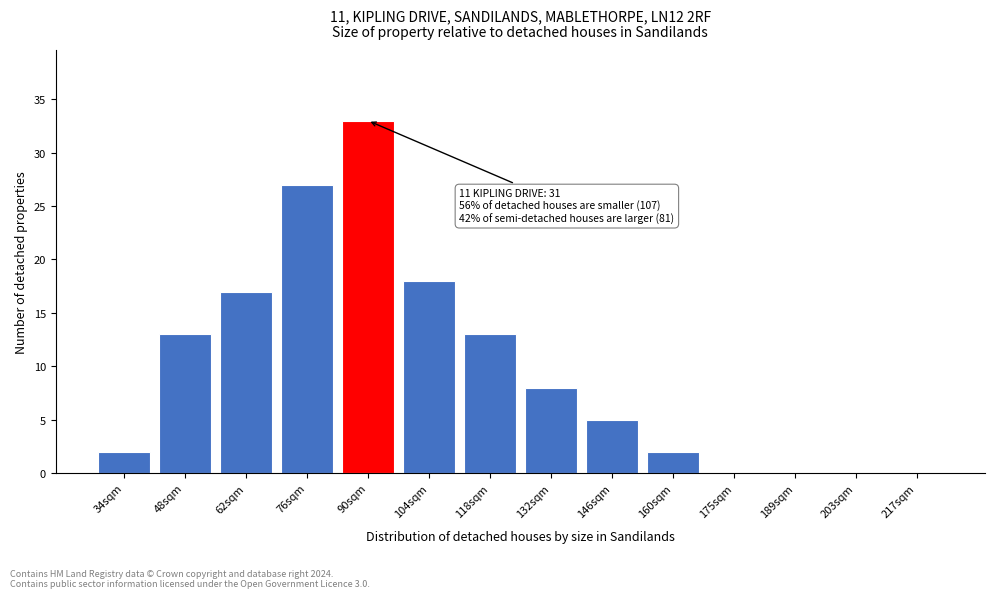

Reading right to left, list all the values displayed in this chart.

217sqm=0	203sqm=0	189sqm=0	175sqm=0	160sqm=2	146sqm=5	132sqm=8	118sqm=13	104sqm=18	90sqm=33	76sqm=27	62sqm=17	48sqm=13	34sqm=2